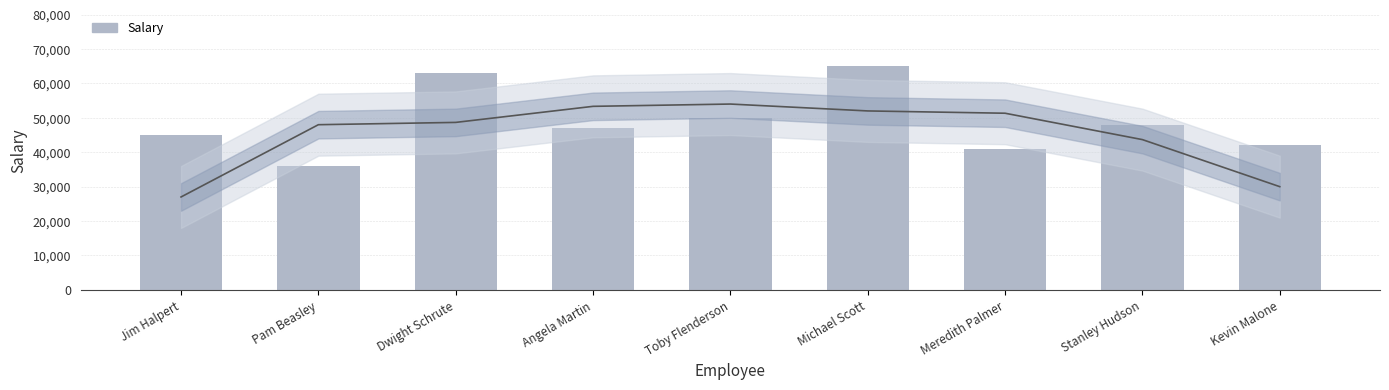

What is the sum of the values at Dwight Schrute and Meredith Palmer?

104000